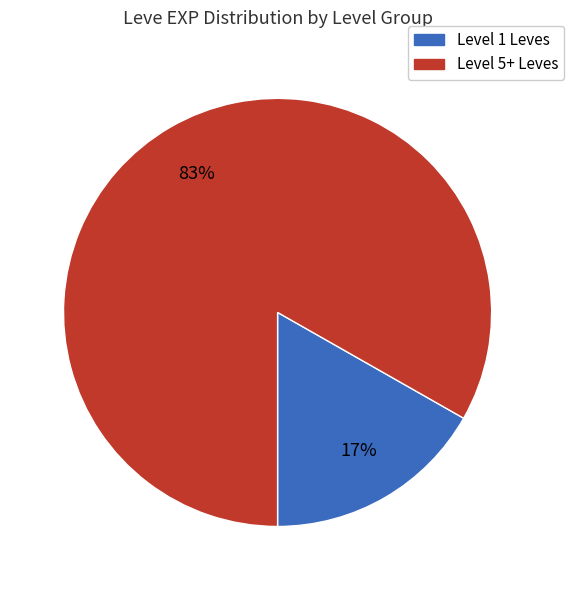

The Level 1 Leves slice represents 17% of the pie. True or false?

True